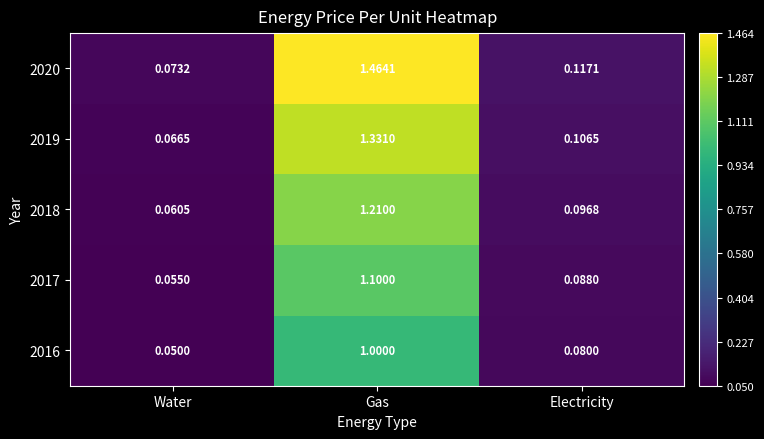

Rank the categories by 2020 value from highest to lowest.

Gas, Electricity, Water